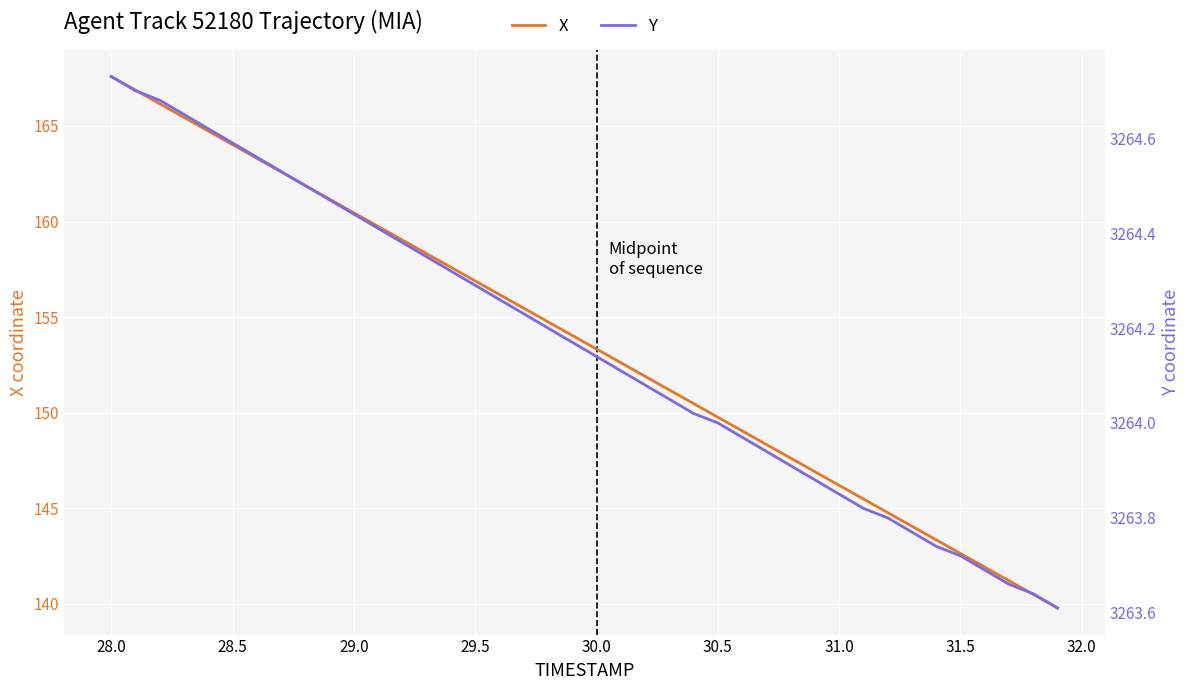

What is the minimum value shown in the chart?

139.8